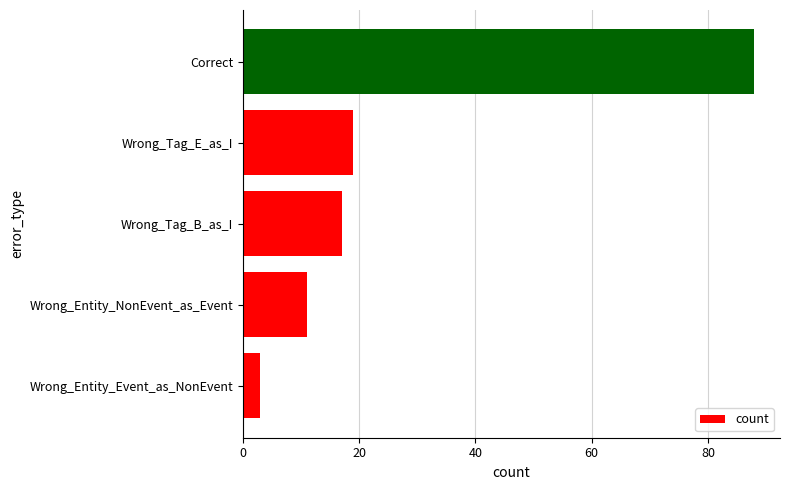

What is the difference between the maximum and minimum values?

85